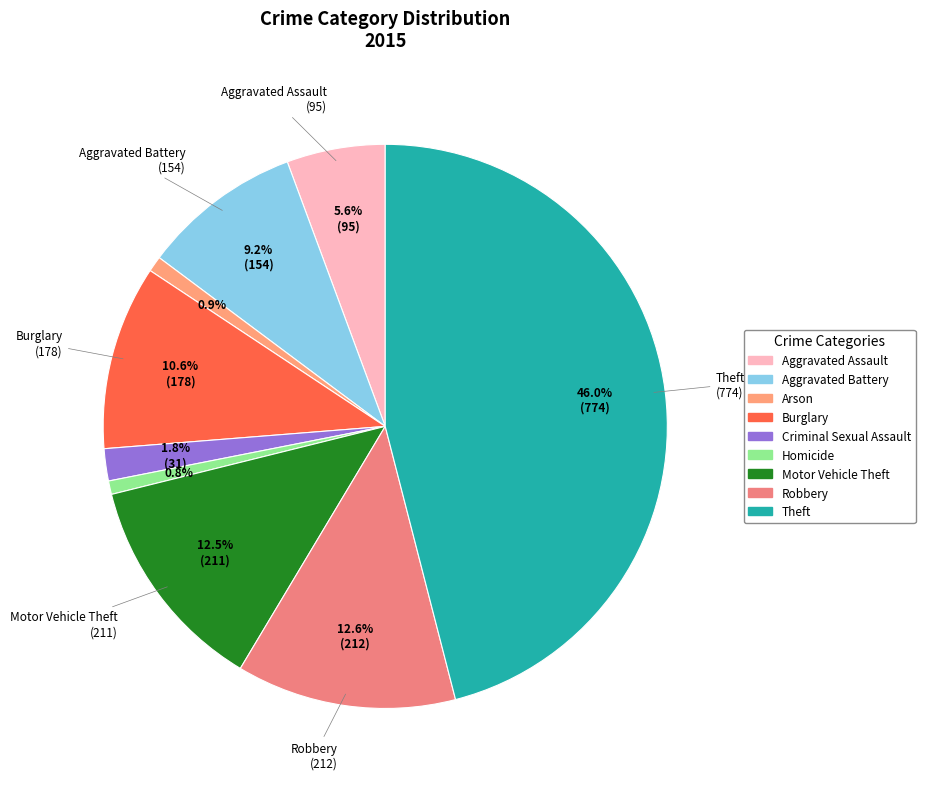

To the nearest percent, what is the difference between the largest and smallest slice percentages?

45%